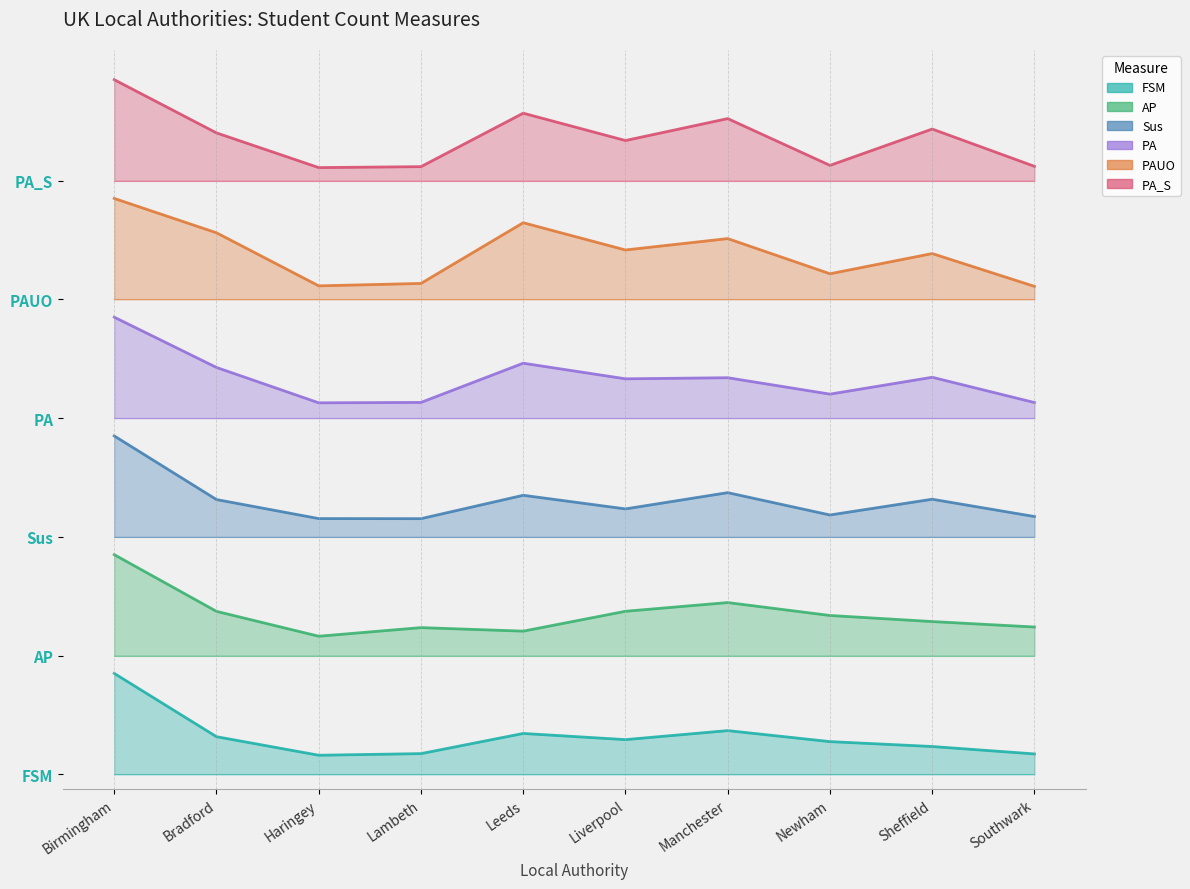

Rank the series by their maximum value, from lowest to highest.

count_FSM, count_AP, count_Sus, count_PA, count_PAUO, count_PA_S